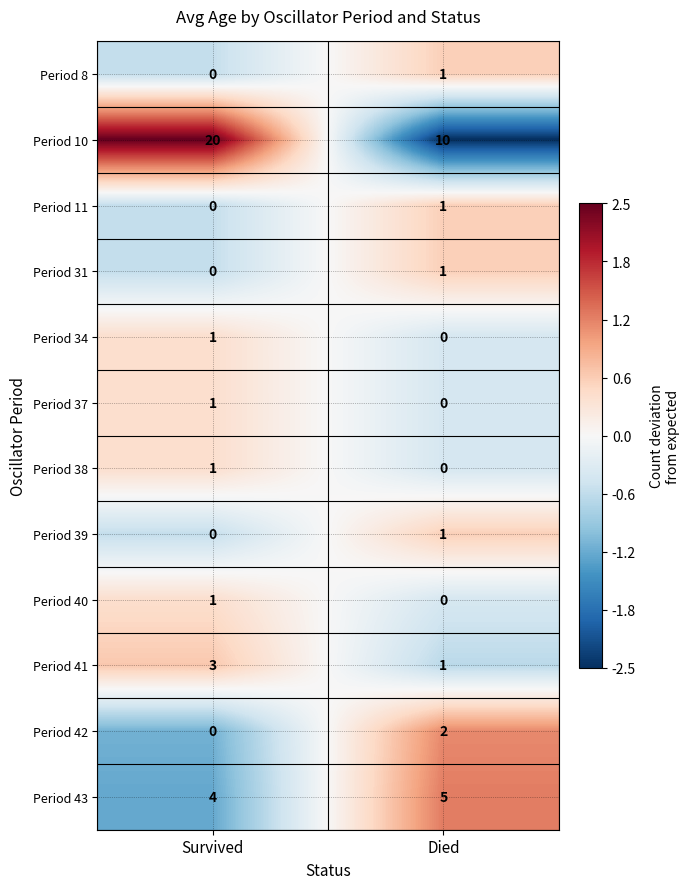

Count the number of data series in this chart.

12